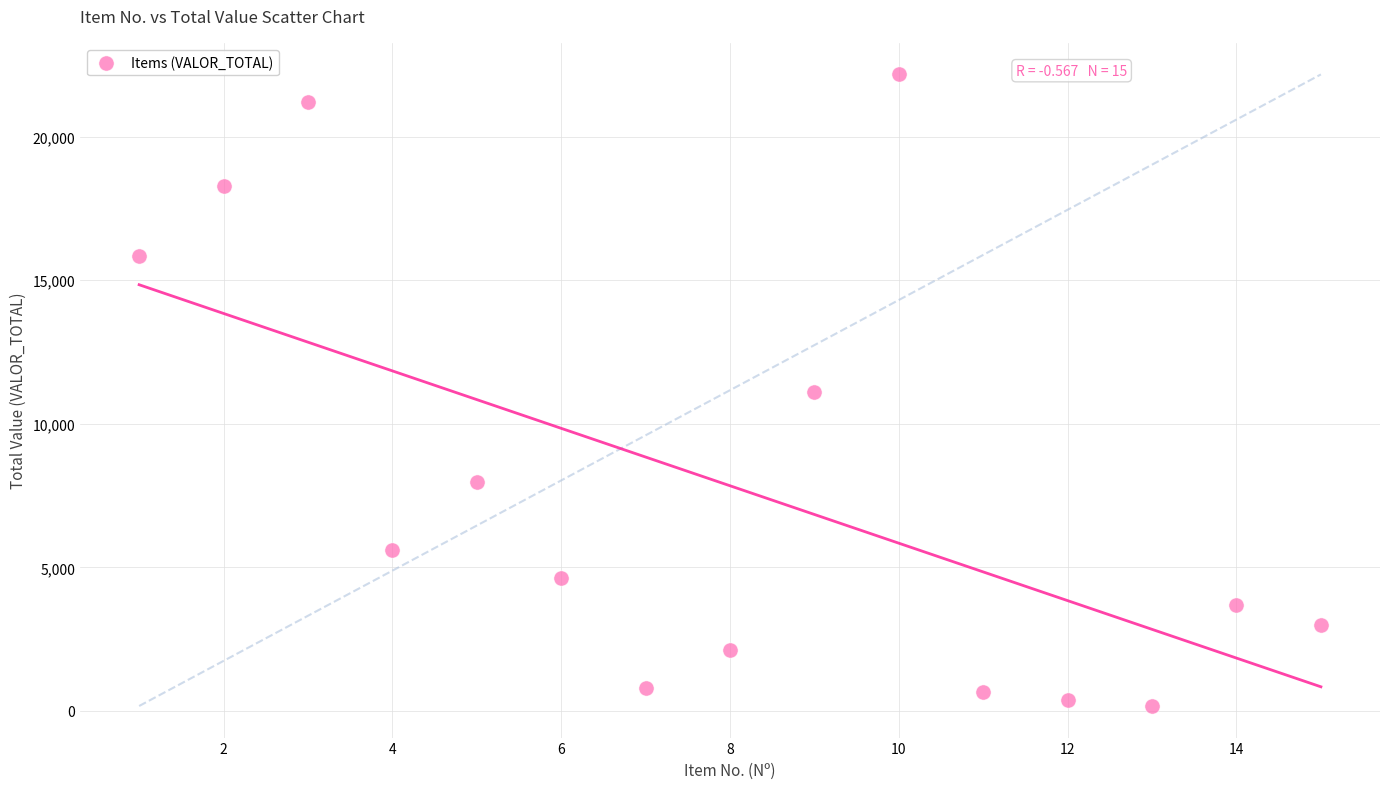

What is the range of X values (max minus min)?

14.0